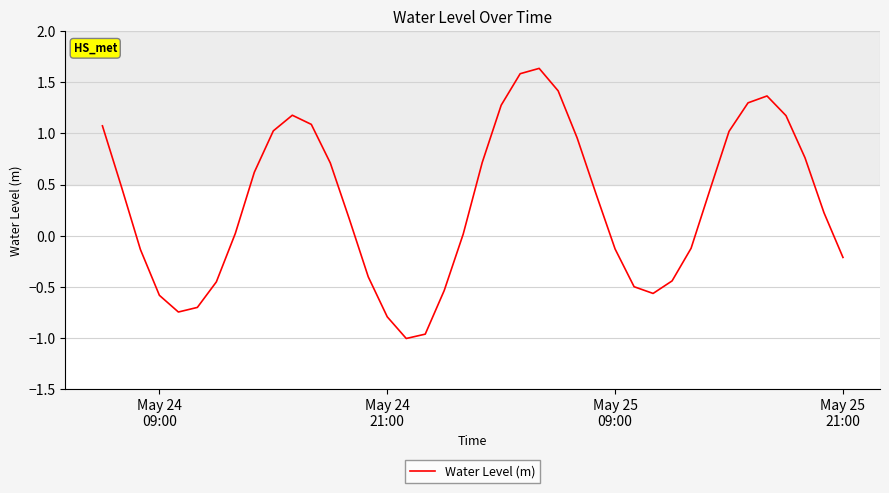

What is the difference between the maximum and minimum values?

2.6